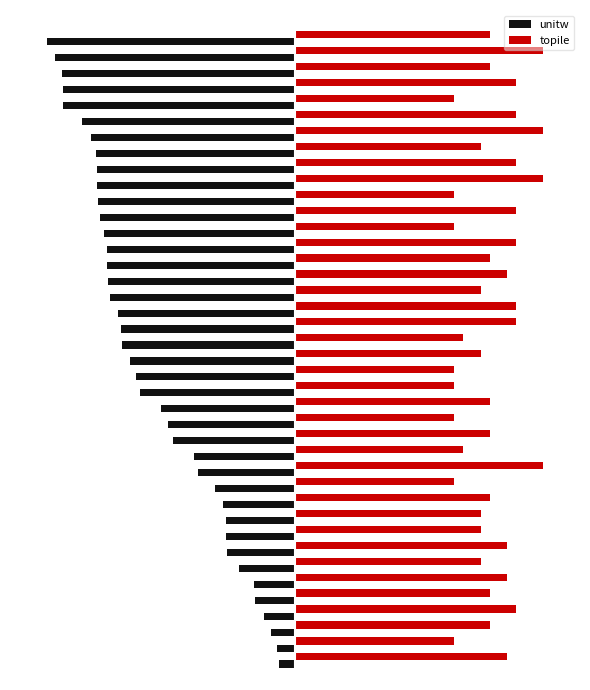

What is the value of the topile bar at the 5th from the left?

14.9